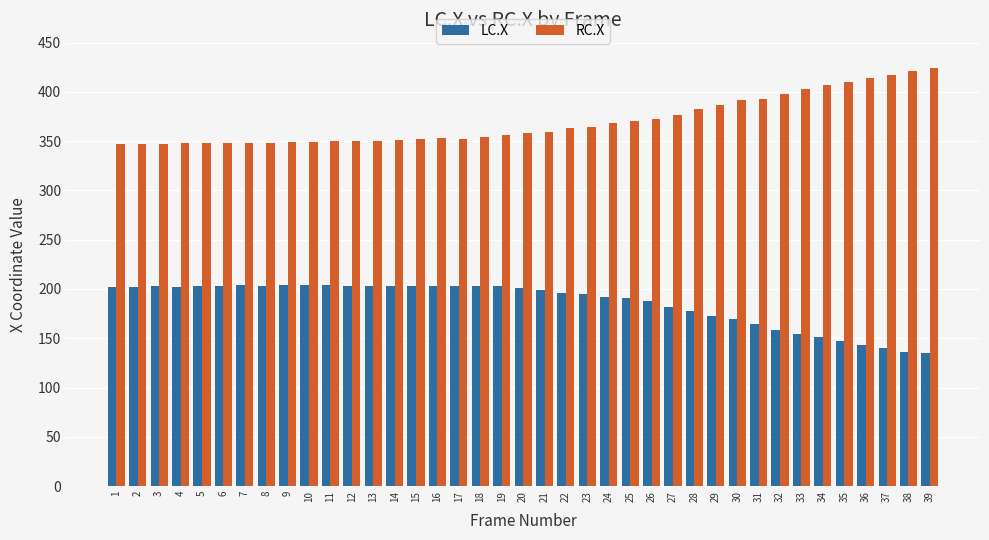

True or false: LC.X has a value of 202 at 1.

True